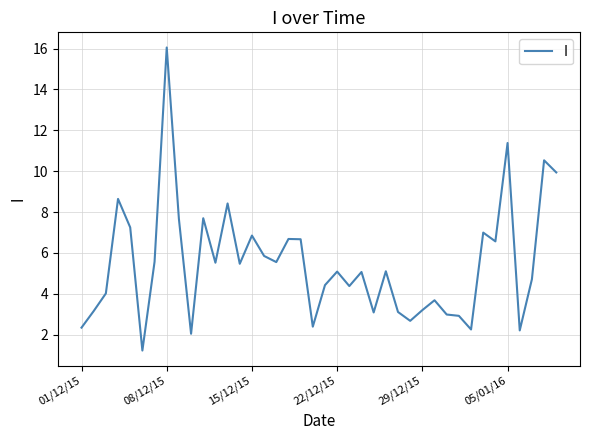

How many lines are shown in the chart?

1